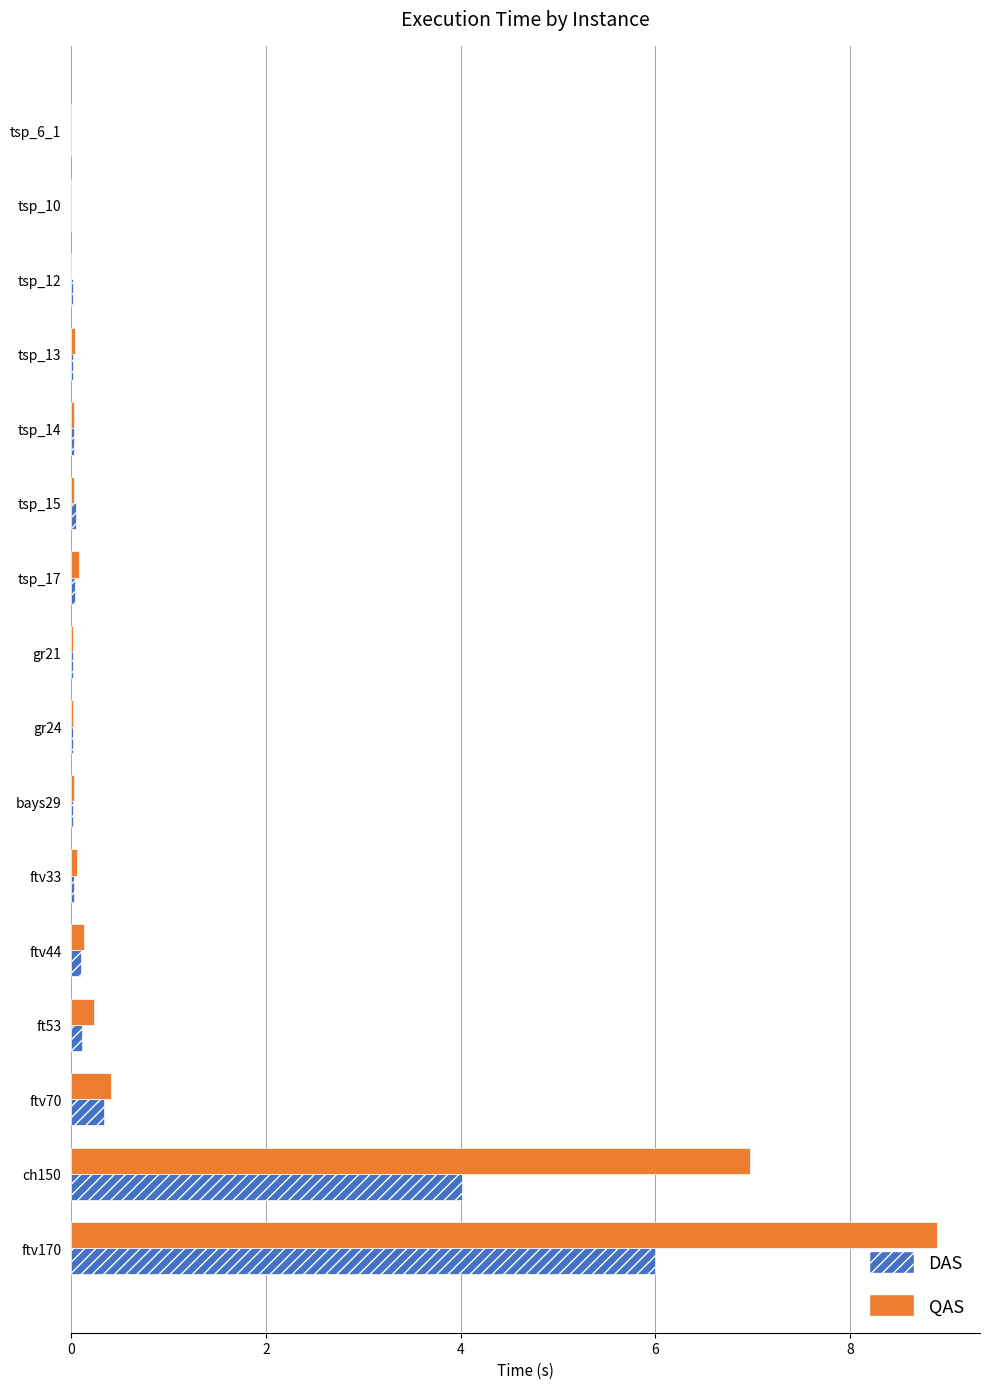

At which label does DAS reach its peak?

ftv170